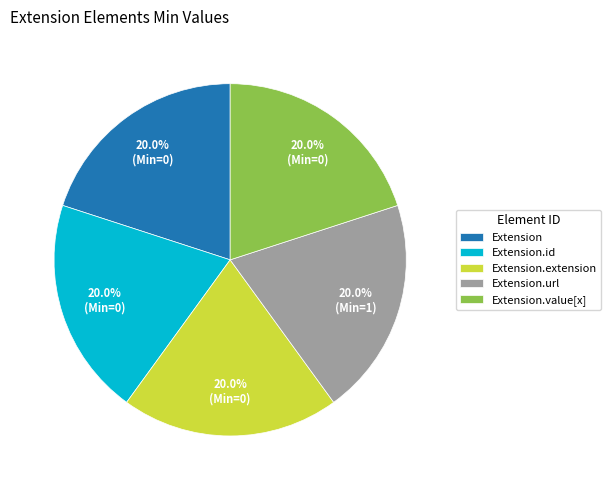

How many segments does this pie chart have?

5